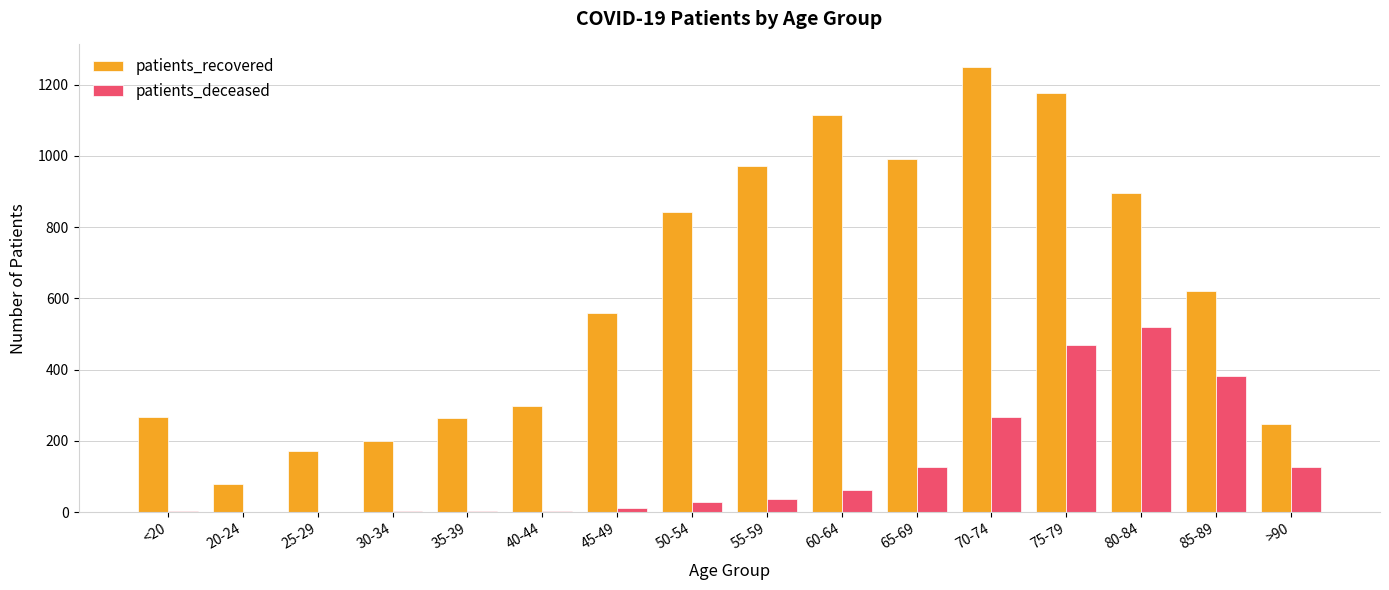

What is the sum of the patients_deceased values at 60-64 and 65-69?

191